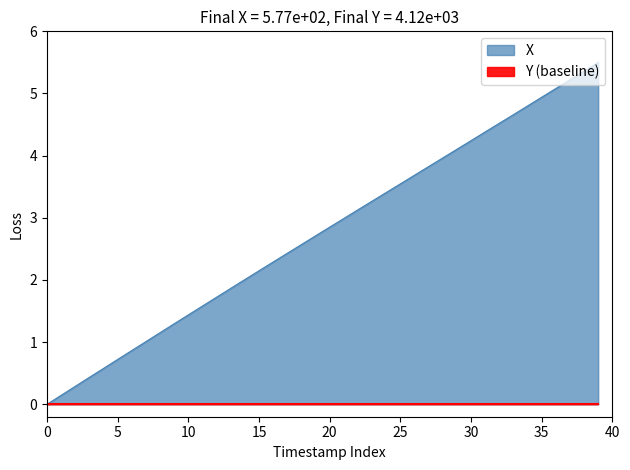

What is the change in value from 34 to 37?

+0.4